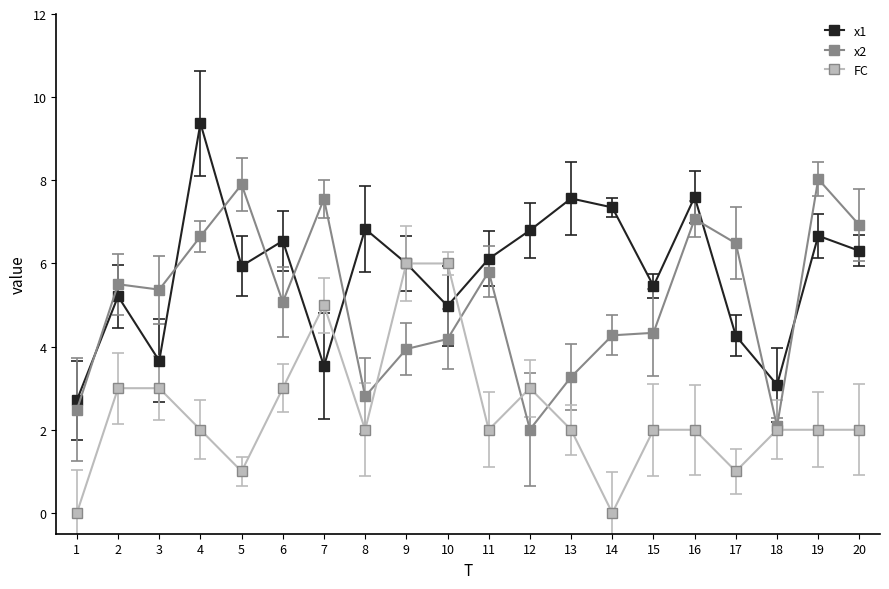

List the series in order of their peak value, highest first.

x1, x2, FC